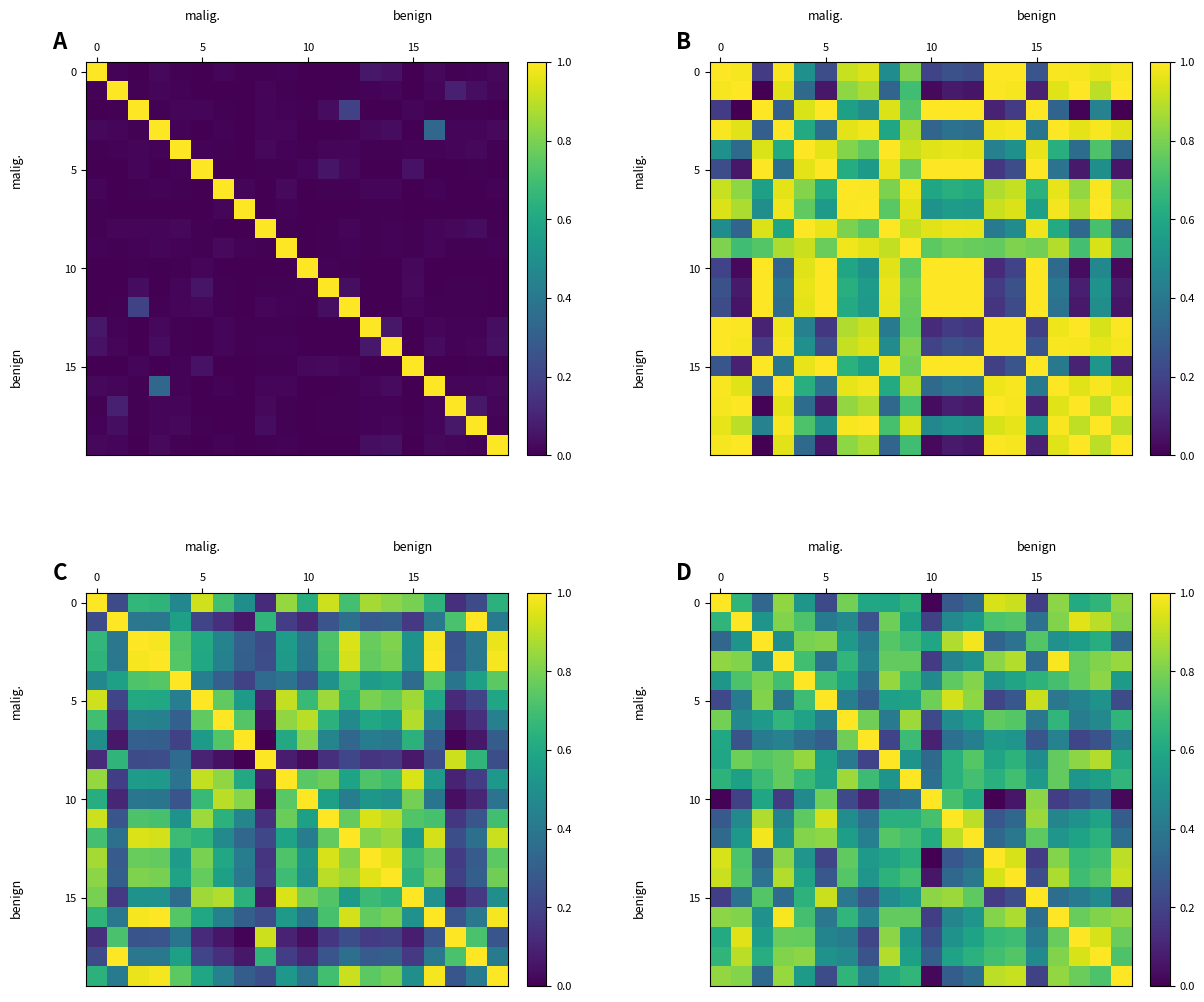

What is the spread (max minus min) of values at 13?

1.0